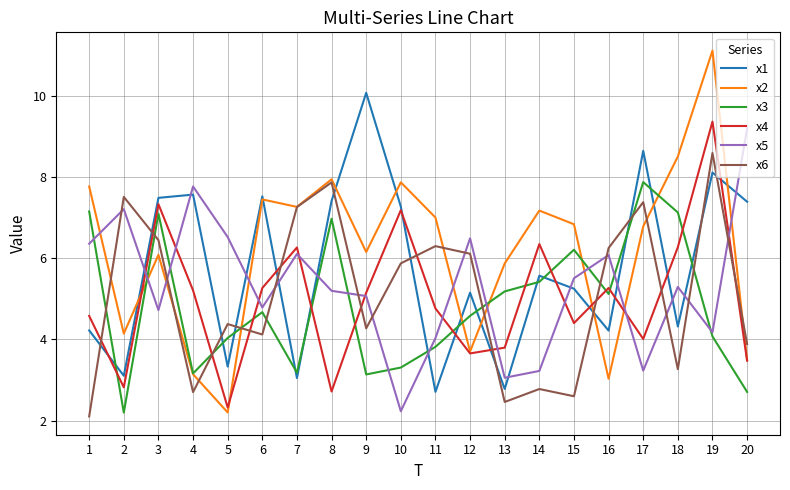

How many values in the x2 series are below 6?

7